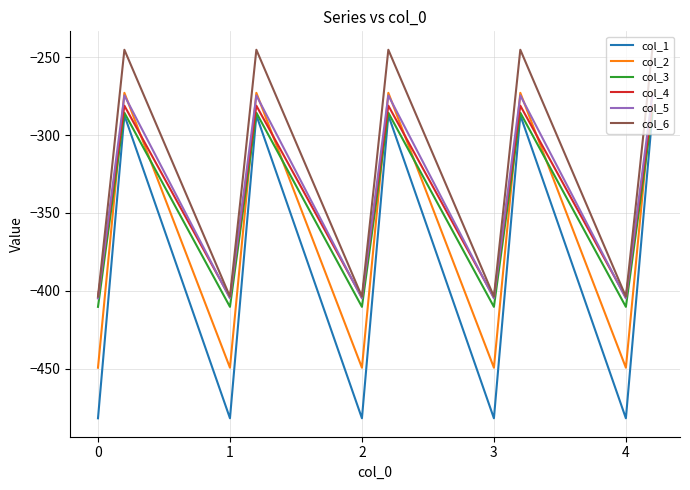

Reading left to right, list all the values displayed in this chart.

col_1: -482.0	-384.6	-287.1	-482.0	-384.6	-287.1	-482.0	-384.6	-287.1	-482.0	-384.6	-287.1	-482.0	-384.6	-287.1
col_2: -449.5	-361.1	-272.7	-449.5	-361.1	-272.7	-449.5	-361.1	-272.7	-449.5	-361.1	-272.7	-449.5	-361.1	-272.7
col_3: -410.3	-347.9	-285.5	-410.3	-347.9	-285.5	-410.3	-347.9	-285.5	-410.3	-347.9	-285.5	-410.3	-347.9	-285.5
col_4: -404.4	-342.7	-281.0	-404.4	-342.7	-281.0	-404.4	-342.7	-281.0	-404.4	-342.7	-281.0	-404.4	-342.7	-281.0
col_5: -404.9	-339.6	-274.4	-404.9	-339.6	-274.4	-404.9	-339.6	-274.4	-404.9	-339.6	-274.4	-404.9	-339.6	-274.4
col_6: -403.8	-325.7	-245.0	-403.8	-325.7	-245.0	-403.8	-325.7	-245.0	-403.8	-325.7	-245.0	-403.8	-325.7	-245.0